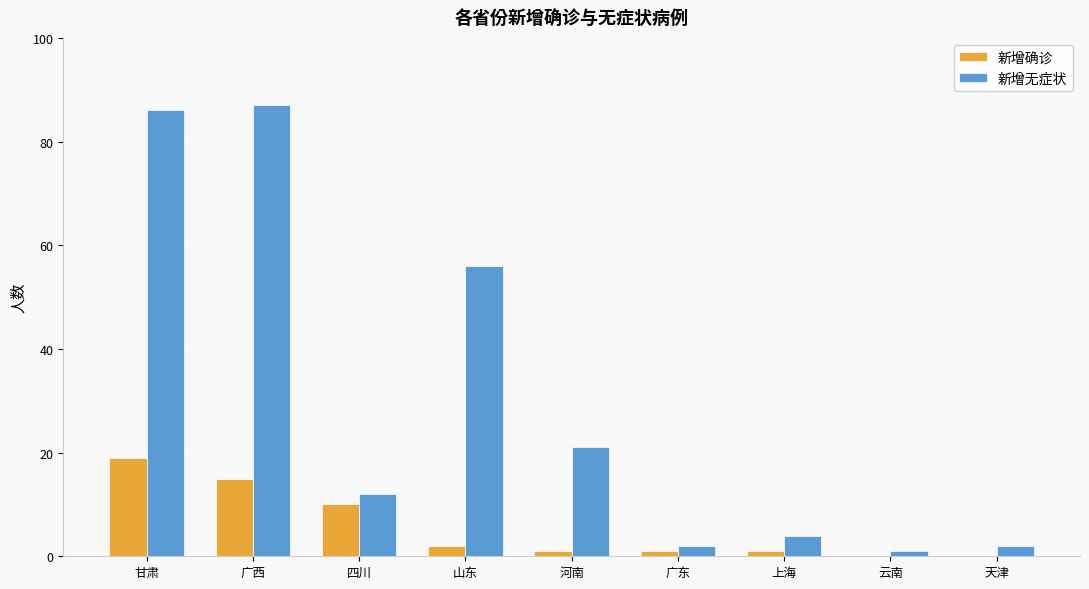

What is the maximum value shown in the chart?

87